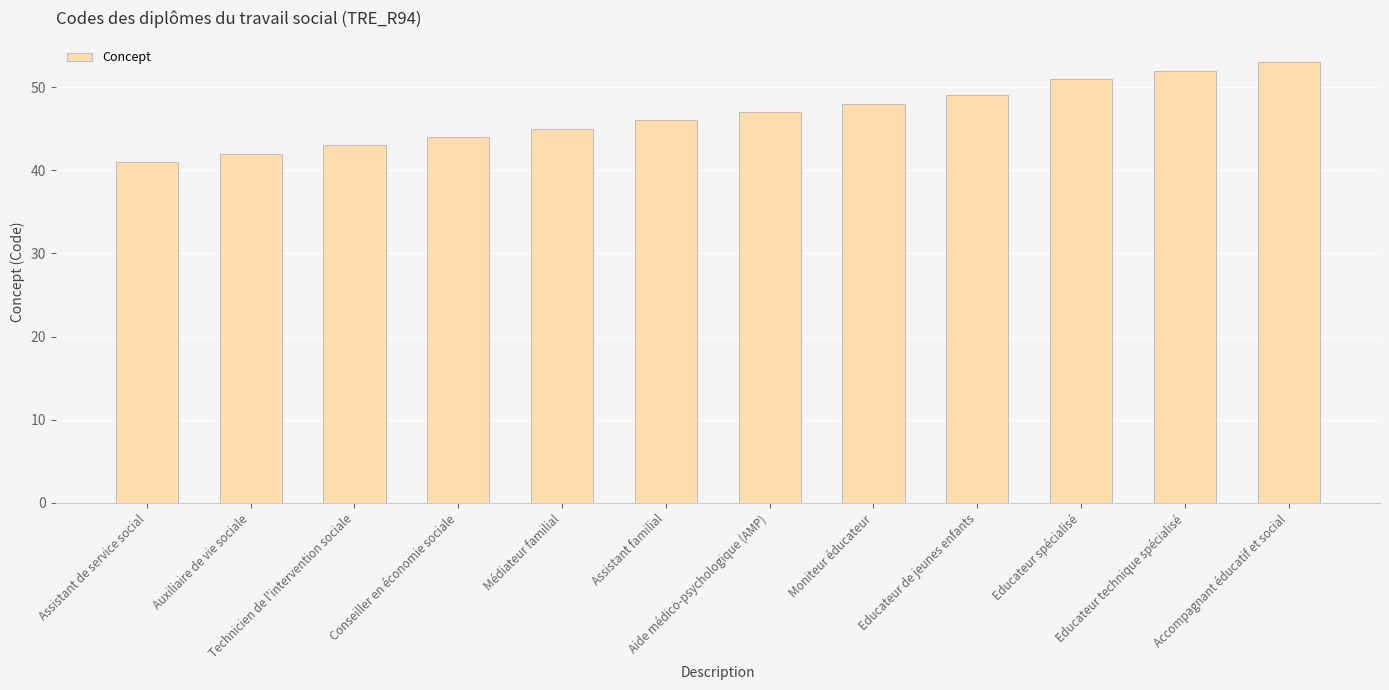

Which label corresponds to the smallest value in the chart?

Assistant de service social